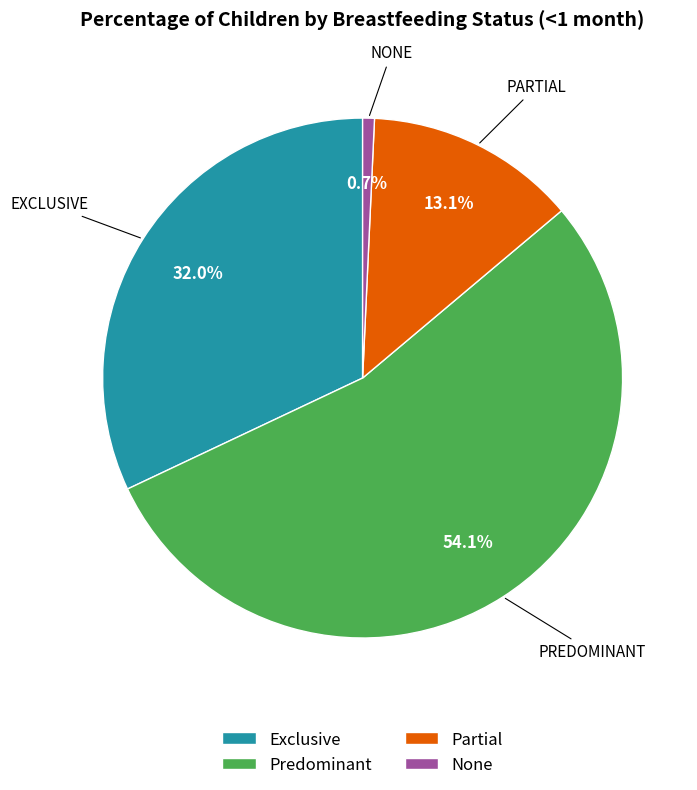

Which category has the biggest portion of the pie?

Predominant